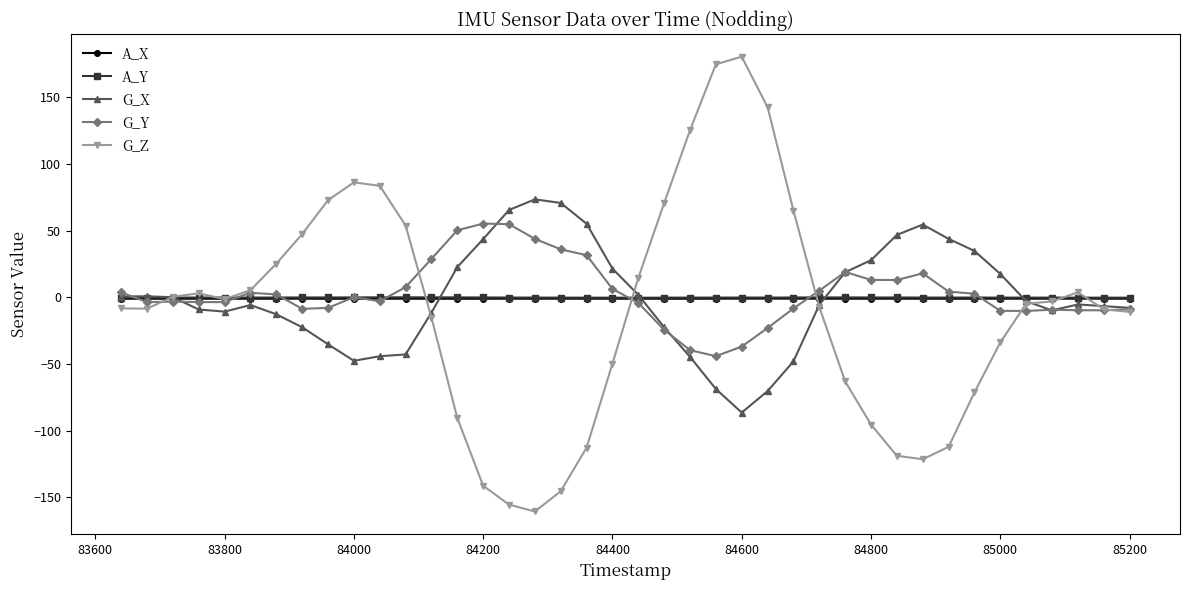

Which series has the largest range (max minus min)?

G_Z